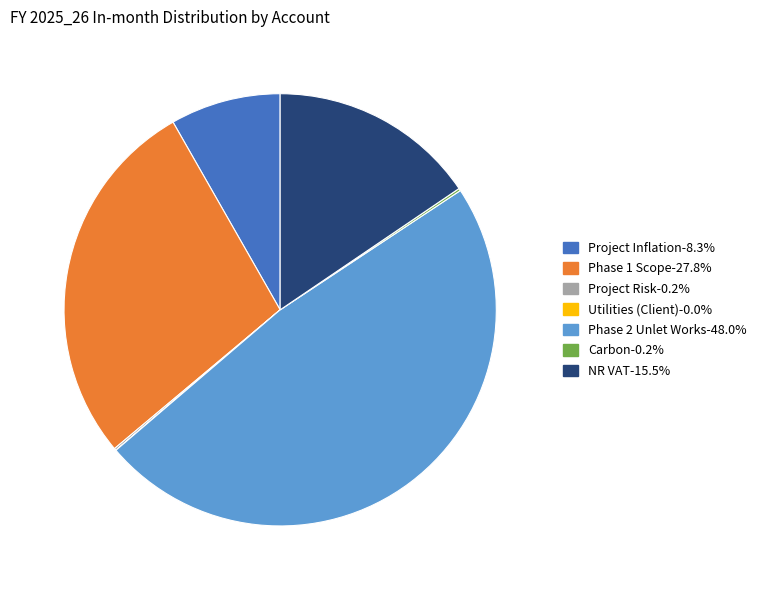

Is Project Inflation the majority of the pie?

No